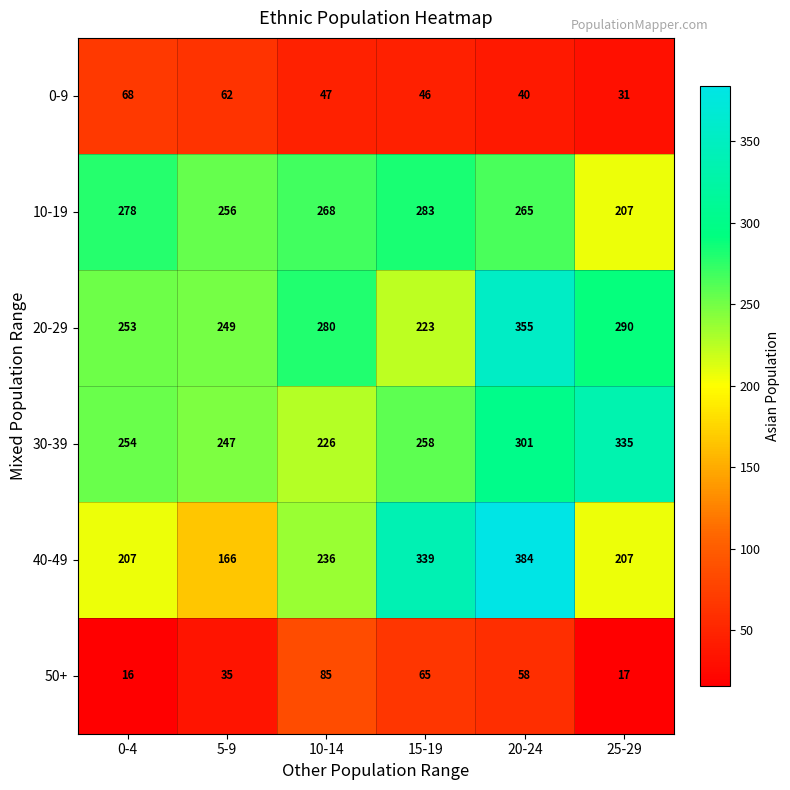

What is the greatest value displayed?

384